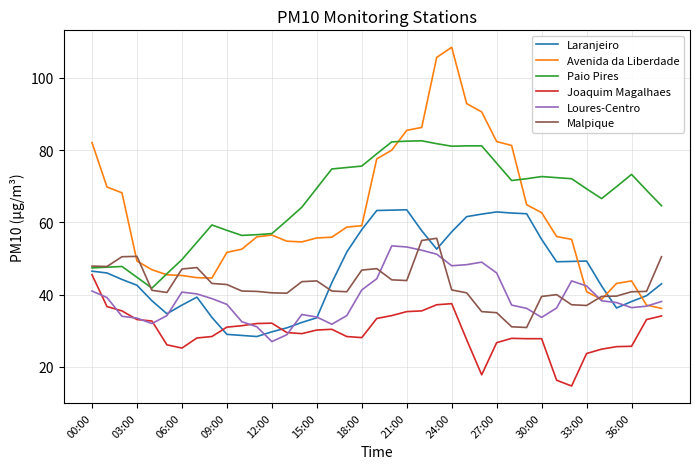

True or false: Paio Pires and Laranjeiro intersect in this chart.

False